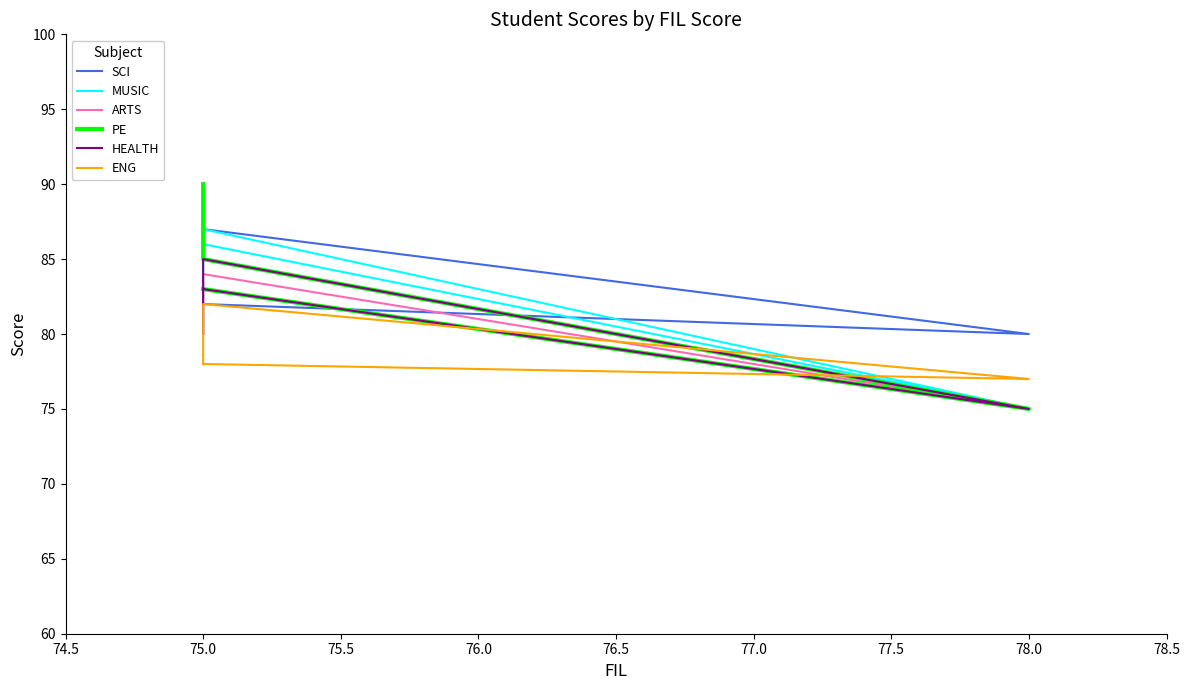

Does the chart display data point markers on the line(s)?

No